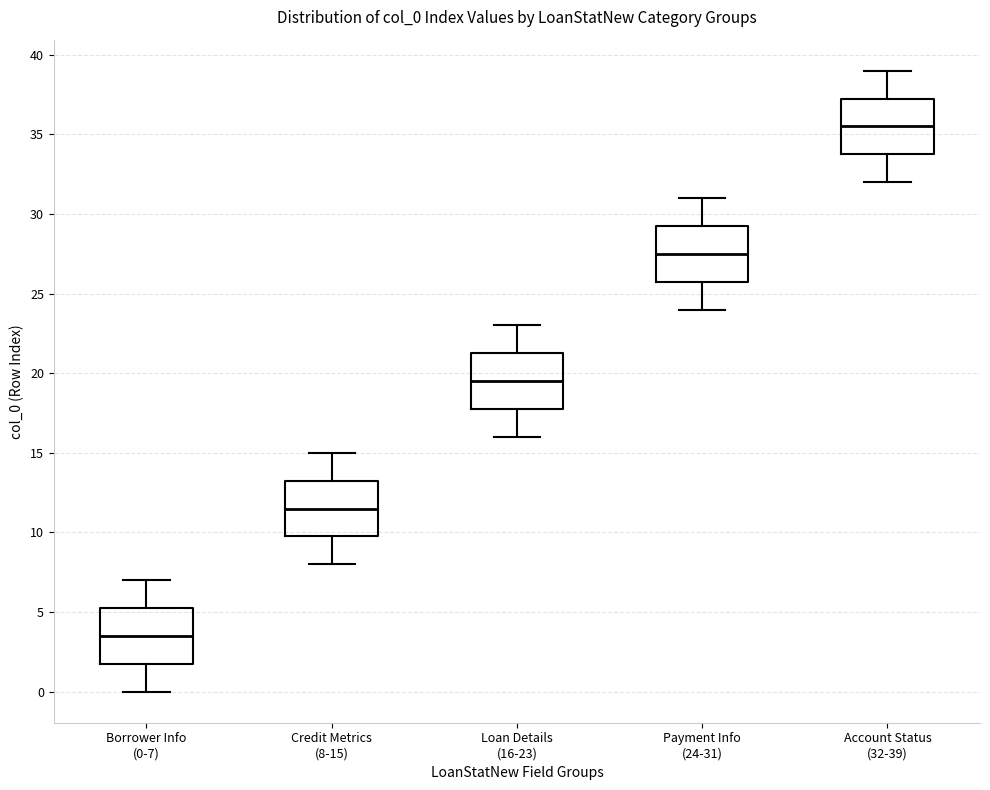

Where does the lower whisker of the box for Borrower Info (0-7) end on the y-axis? The values are not printed on the chart, so give them approximately, as read against the axis.

0.0